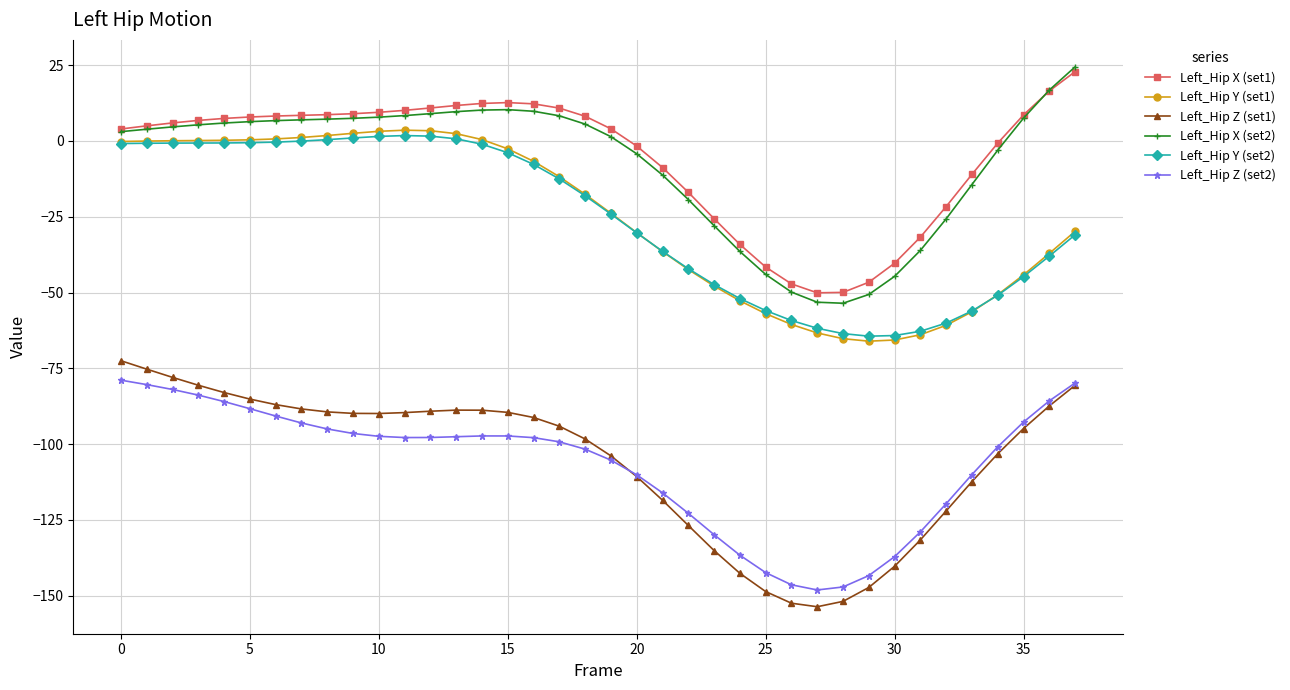

What is the sum of all Left_Hip Z (set1) values?

-4011.7